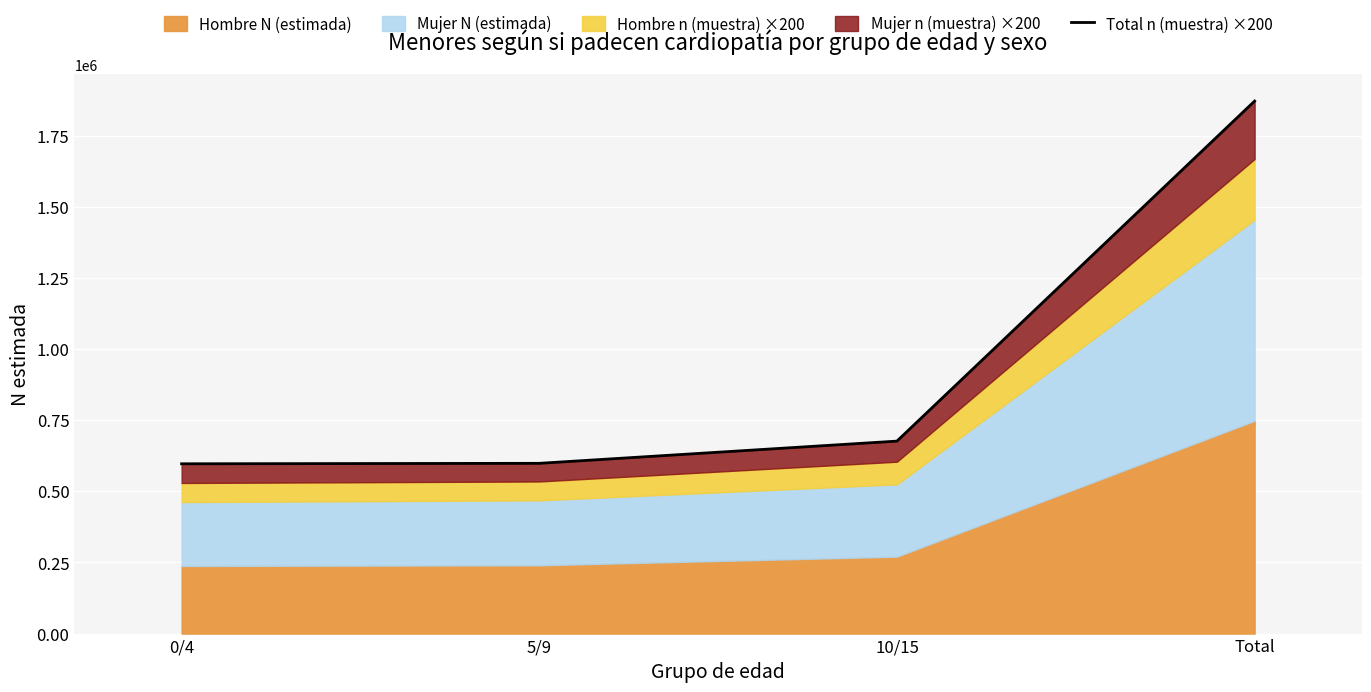

What is the ratio of the value at 0/4 to the value at Total?

0.3